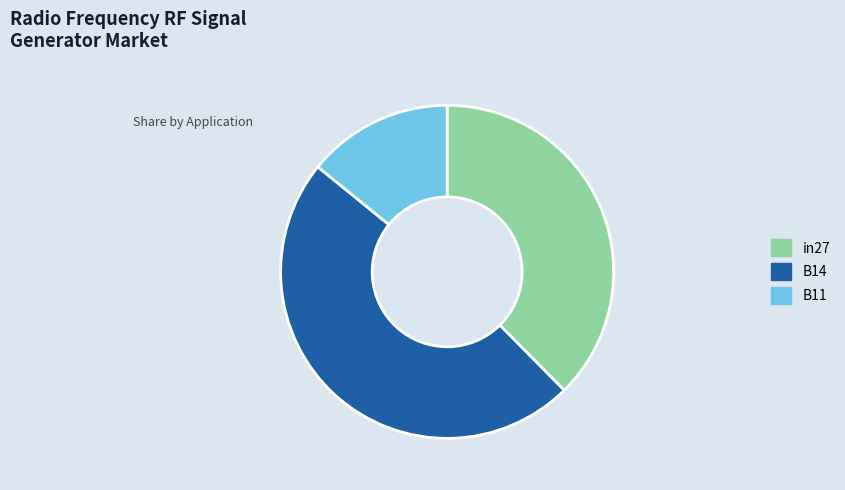

How many slices are in this pie chart?

3